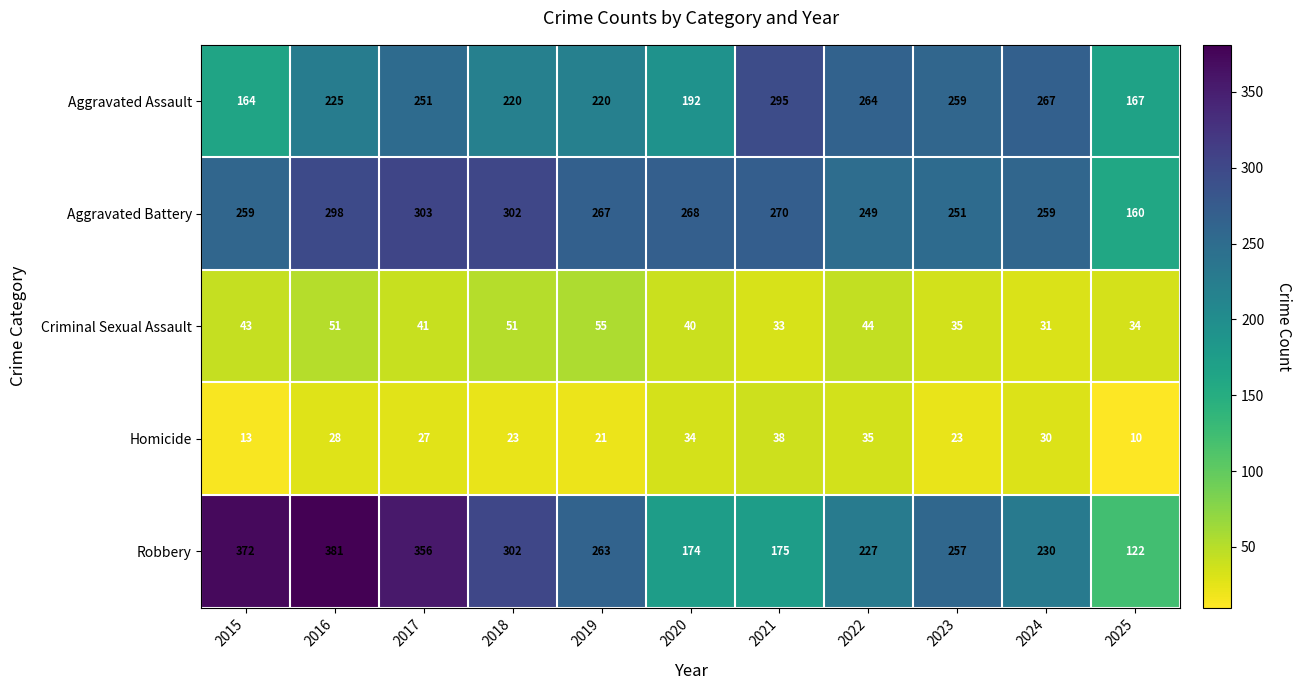

At 2022, list the series in order from largest to smallest.

Aggravated Assault, Aggravated Battery, Robbery, Criminal Sexual Assault, Homicide